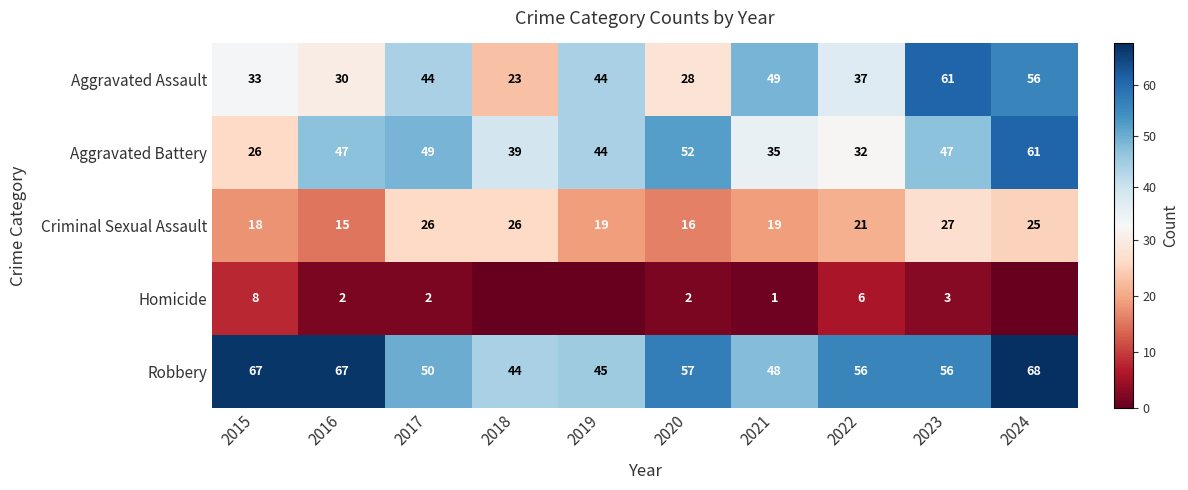

At how many categories does at least one series exceed 11?

10